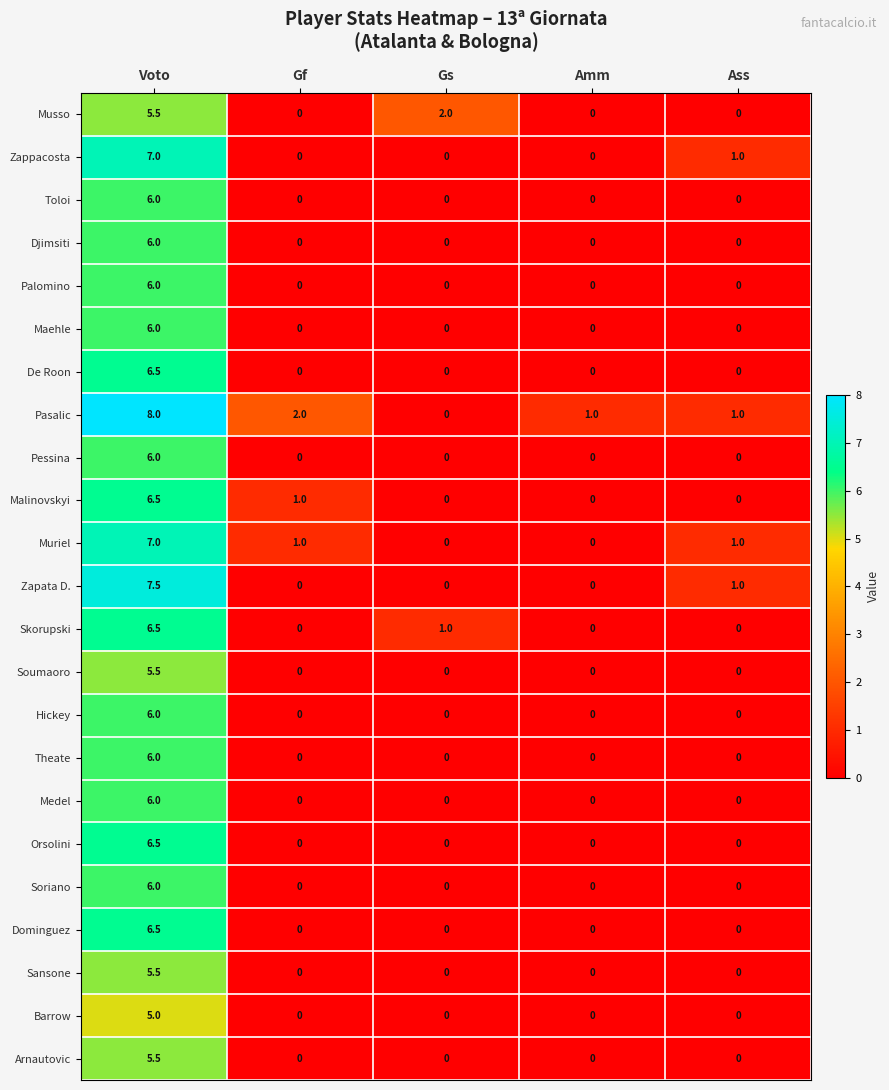

What is the spread (max minus min) of values at Voto?

3.0